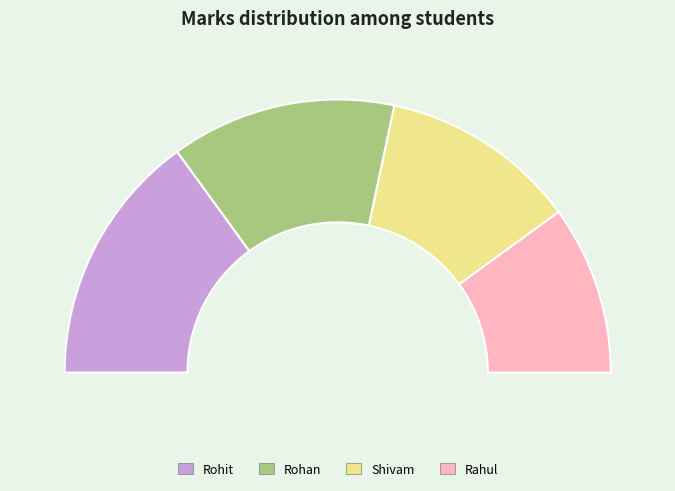

To the nearest percent, what is the difference between the Rahul and Rohit slice percentages?

10%